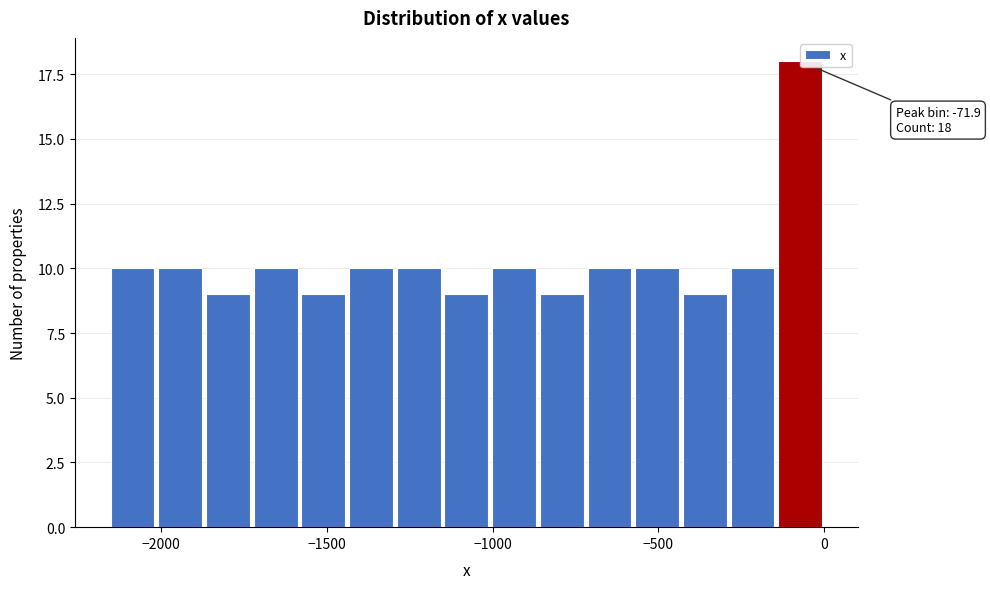

Around what value on the x-axis is the tallest bar? Give the approximate position of its centre, as read against the axis.

-50